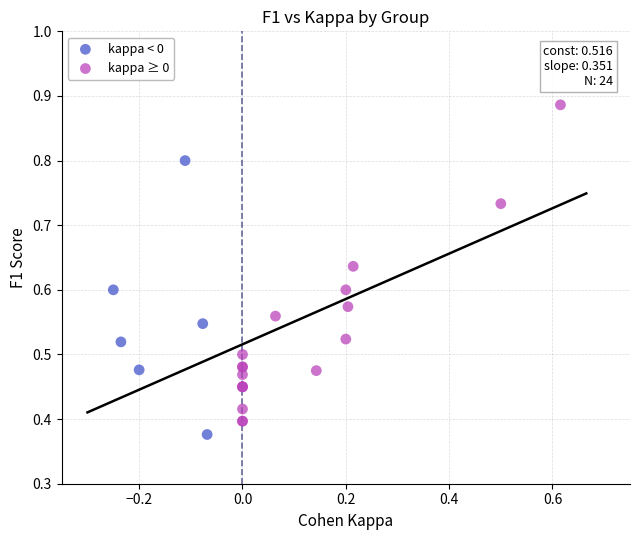

Which series contains the highest Y value?

kappa ≥ 0